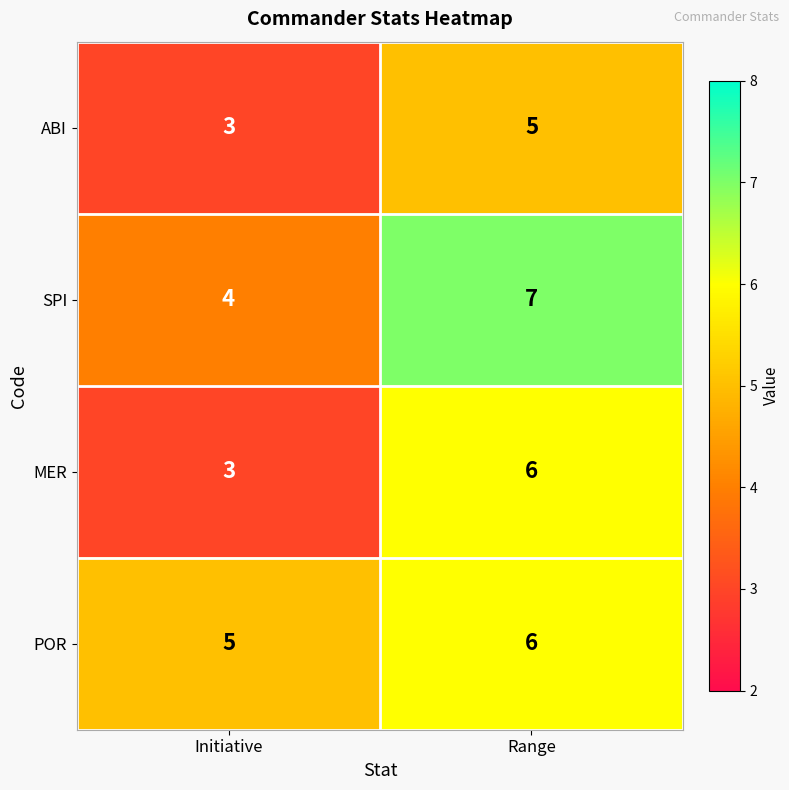

Which category has the highest value in the ABI series?

Range